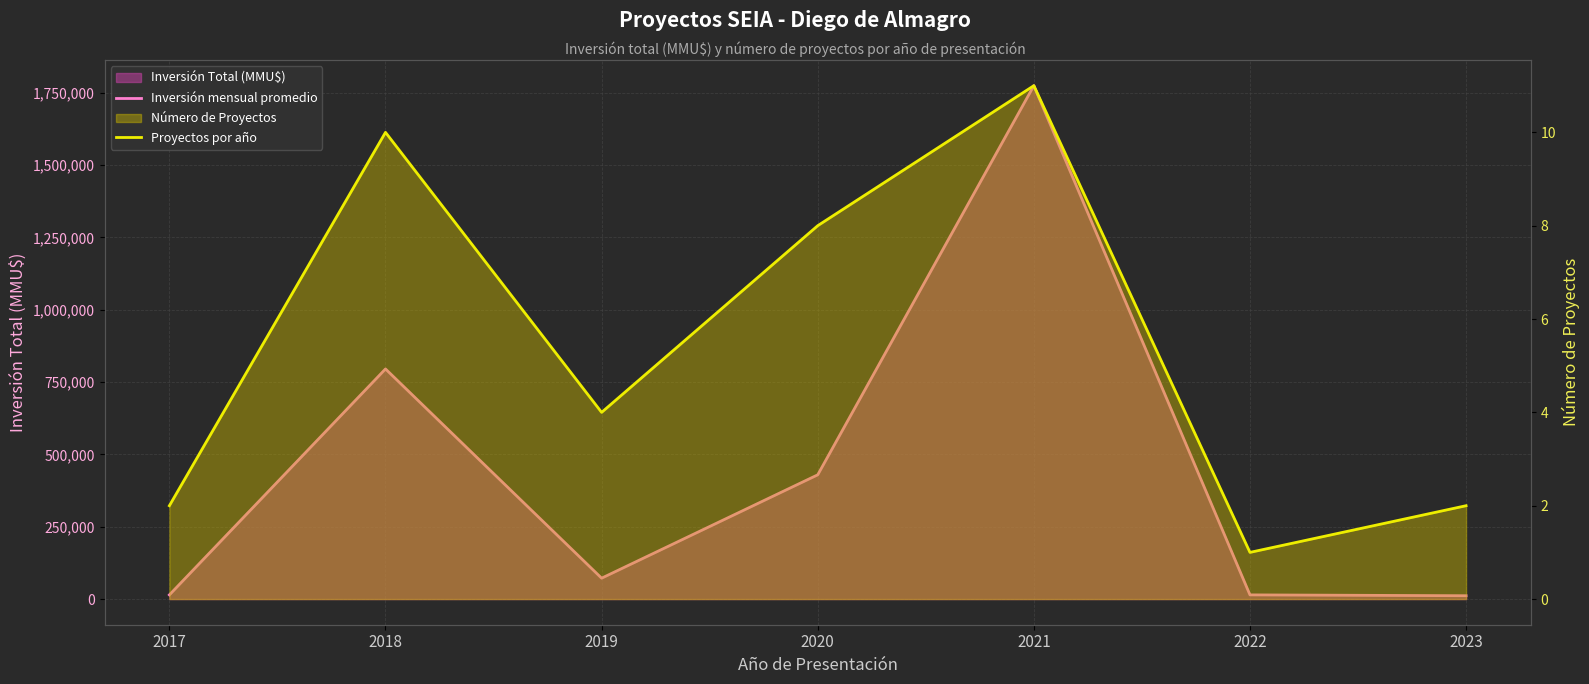

True or false: Proyectos por año has a value of 8 at 2020.

True